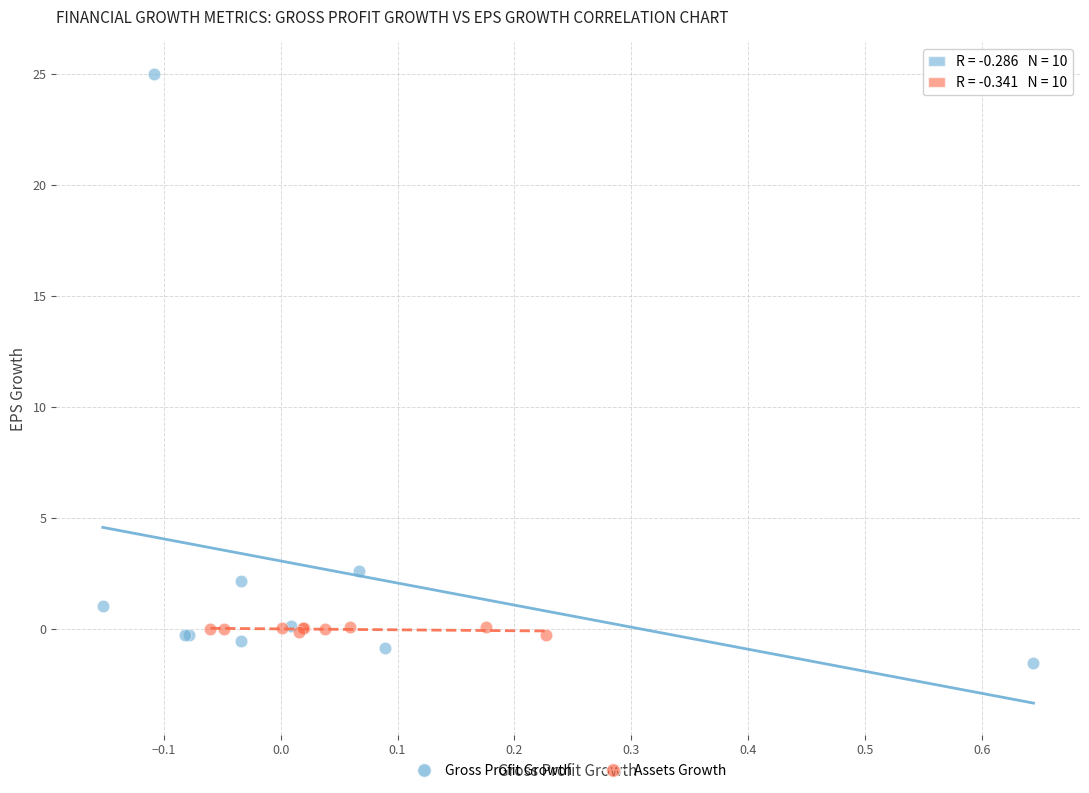

Which series has the widest spread of Y values?

Gross Profit Growth